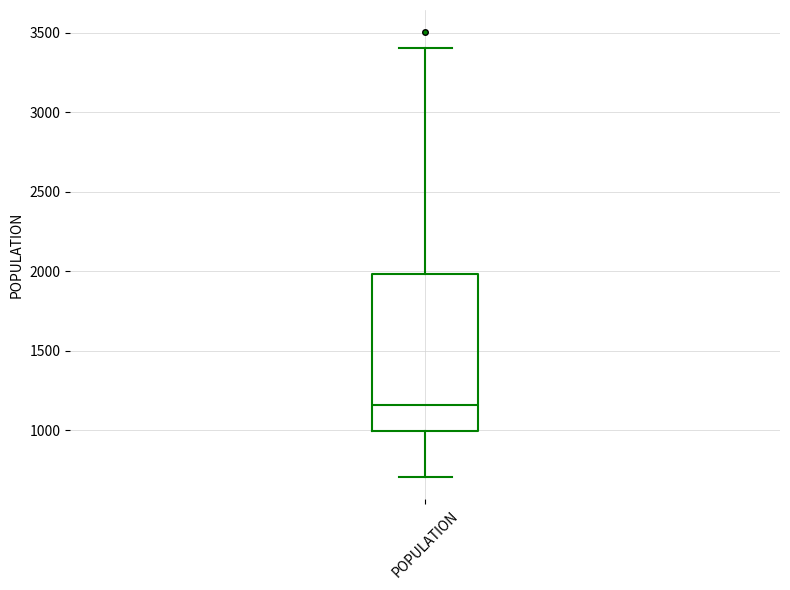

Read this box plot against the y-axis: the position of the median line, the range covered by the box, and the ends of both whiskers. The values are not printed on the chart, so give them approximately, as read against the axis.

median 1150, box 1000 to 2000, whiskers 700 to 3400